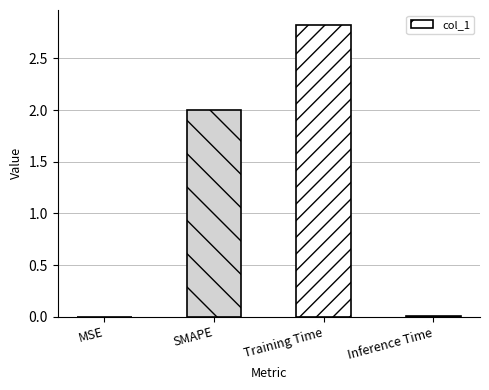

What is the sum of all values?

4.8